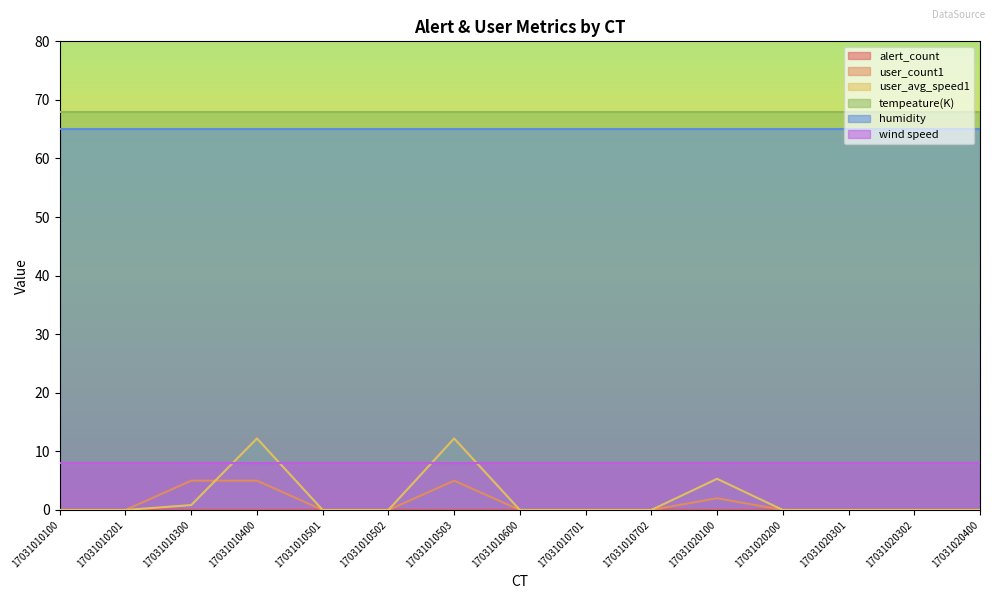

What is the difference between the second highest and minimum values in the user_count1 series?

5.0